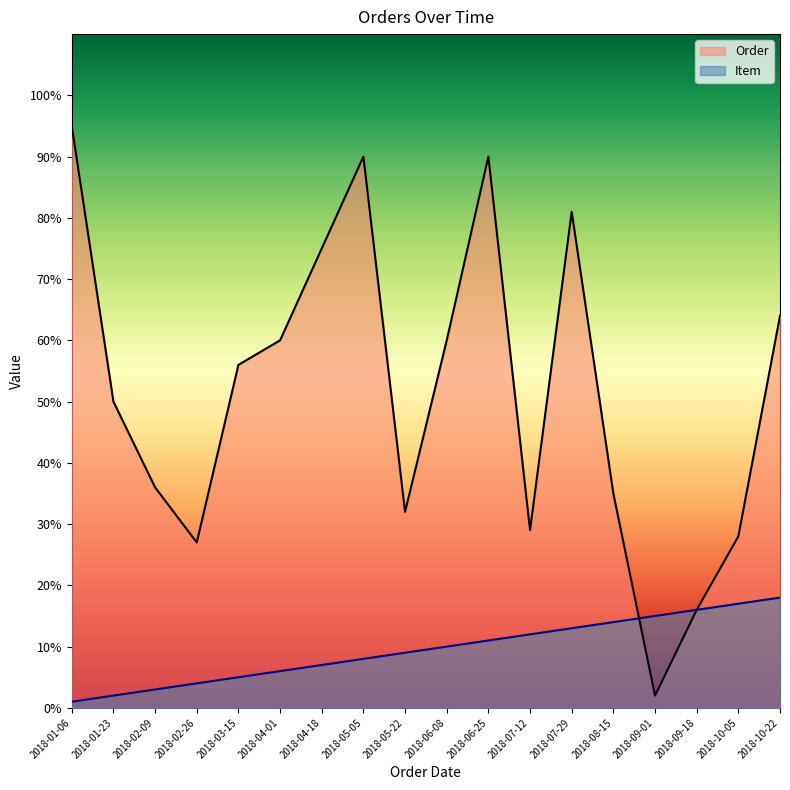

What are all the series names shown in the legend?

Order, Item